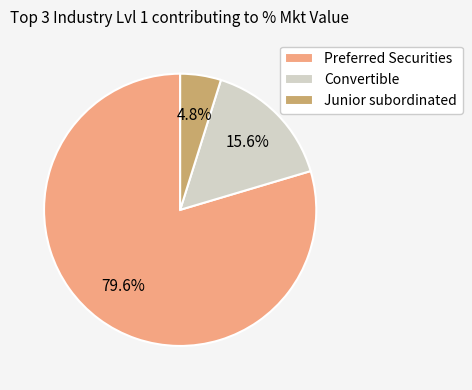

What is the majority slice?

Preferred Securities